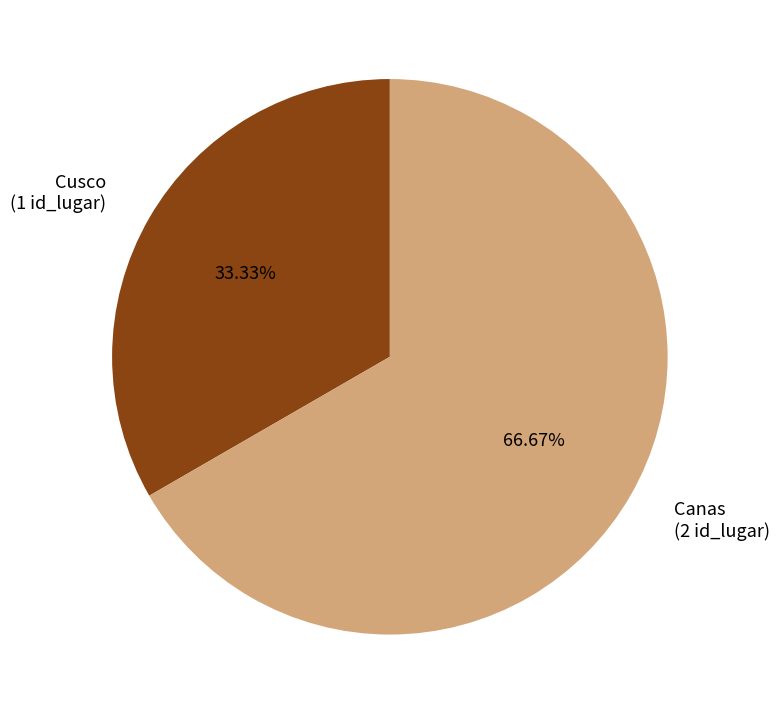

How many slices are in this pie chart?

2